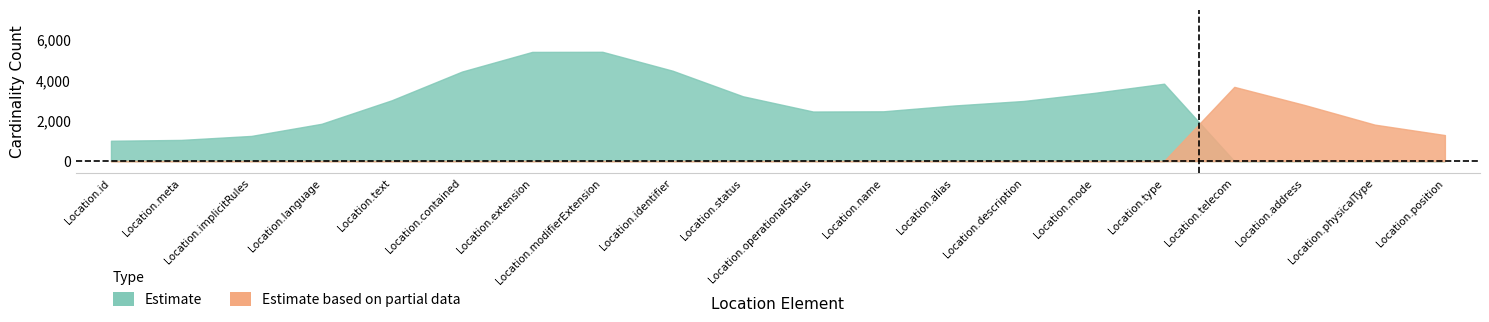

Which series has the largest total across all categories?

Estimate